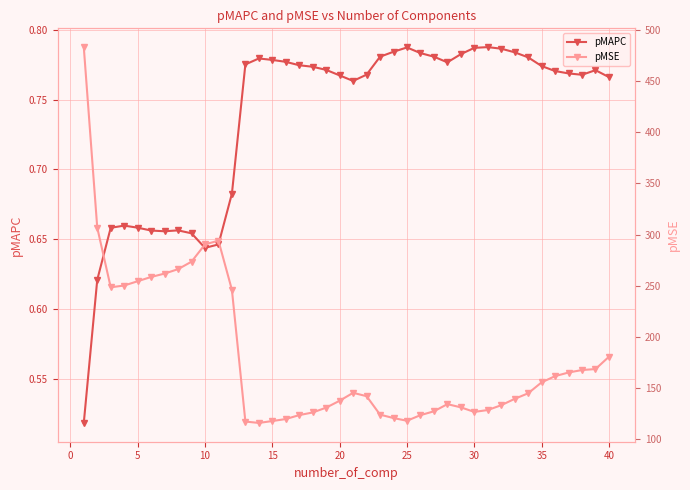

How many lines are shown in the chart?

2